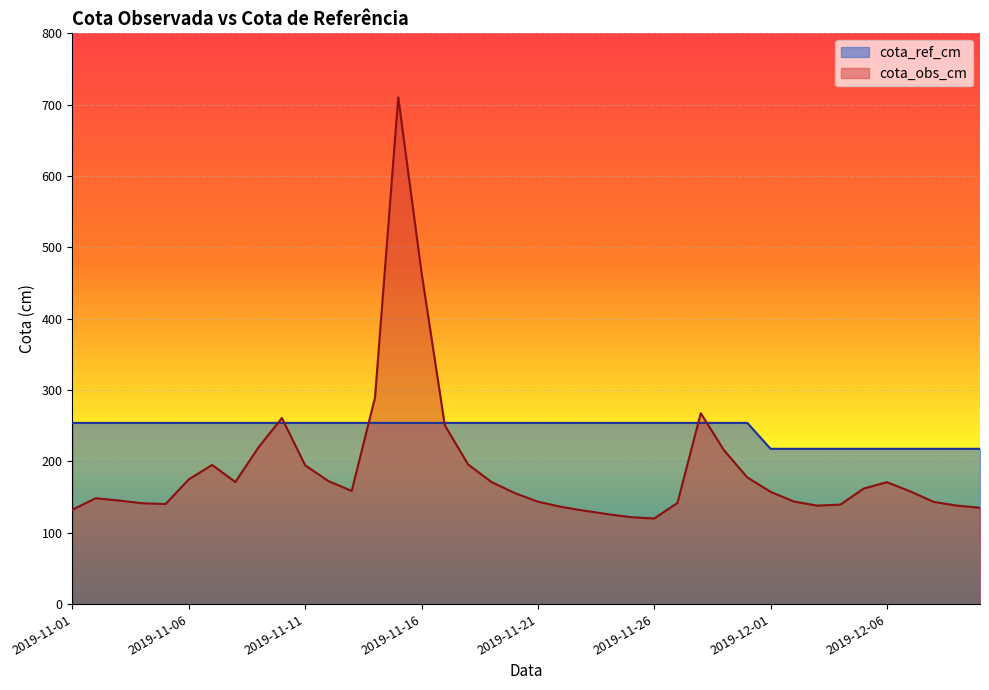

Reading left to right, list all the values displayed in this chart.

cota_ref_cm: 2019-11-01=254.0	2019-11-02=254.0	2019-11-03=254.0	2019-11-04=254.0	2019-11-05=254.0	2019-11-06=254.0	2019-11-07=254.0	2019-11-08=254.0	2019-11-09=254.0	2019-11-10=254.0	2019-11-11=254.0	2019-11-12=254.0	2019-11-13=254.0	2019-11-14=254.0	2019-11-15=254.0	2019-11-16=254.0	2019-11-17=254.0	2019-11-18=254.0	2019-11-19=254.0	2019-11-20=254.0	2019-11-21=254.0	2019-11-22=254.0	2019-11-23=254.0	2019-11-24=254.0	2019-11-25=254.0	2019-11-26=254.0	2019-11-27=254.0	2019-11-28=254.0	2019-11-29=254.0	2019-11-30=254.0	2019-12-01=217.7	2019-12-02=217.7	2019-12-03=217.7	2019-12-04=217.7	2019-12-05=217.7	2019-12-06=217.7	2019-12-07=217.7	2019-12-08=217.7	2019-12-09=217.7	2019-12-10=217.7
cota_obs_cm: 2019-11-01=132.4	2019-11-02=148.5	2019-11-03=145.2	2019-11-04=141.4	2019-11-05=140.3	2019-11-06=175.0	2019-11-07=195.1	2019-11-08=171.1	2019-11-09=220.0	2019-11-10=260.9	2019-11-11=194.6	2019-11-12=172.5	2019-11-13=158.7	2019-11-14=289.4	2019-11-15=710.3	2019-11-16=464.9	2019-11-17=250.7	2019-11-18=195.9	2019-11-19=171.3	2019-11-20=155.8	2019-11-21=143.6	2019-11-22=136.4	2019-11-23=130.9	2019-11-24=126.1	2019-11-25=121.9	2019-11-26=120.0	2019-11-27=142.0	2019-11-28=267.6	2019-11-29=215.6	2019-11-30=177.6	2019-12-01=157.4	2019-12-02=143.9	2019-12-03=138.1	2019-12-04=139.5	2019-12-05=162.0	2019-12-06=170.9	2019-12-07=158.1	2019-12-08=143.4	2019-12-09=138.1	2019-12-10=135.1